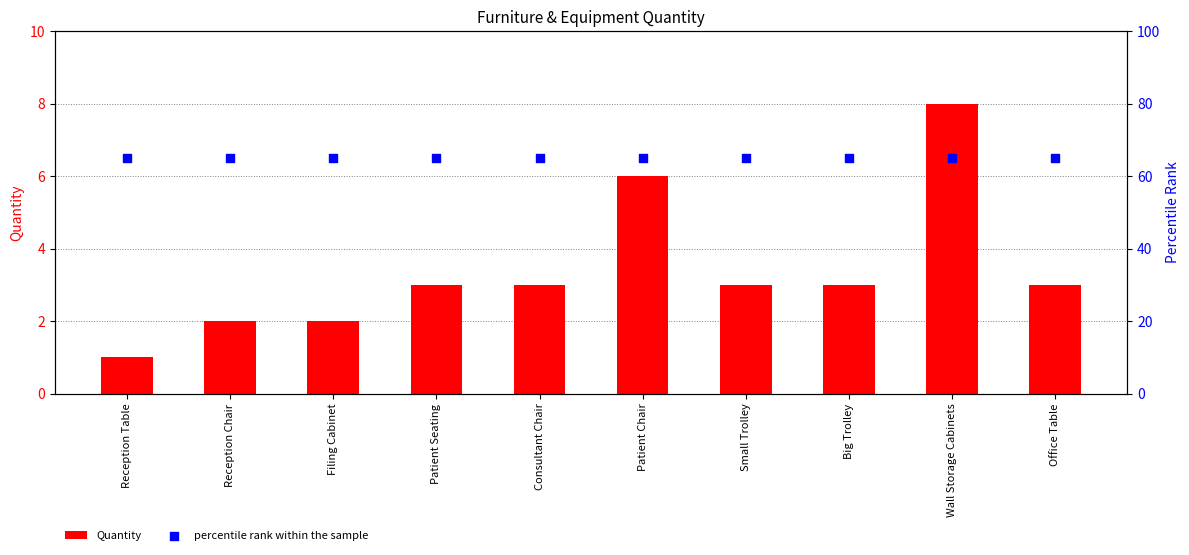

Is the value of Quantity at Office Table greater than the value of percentile rank within the sample at Wall Storage Cabinets?

No